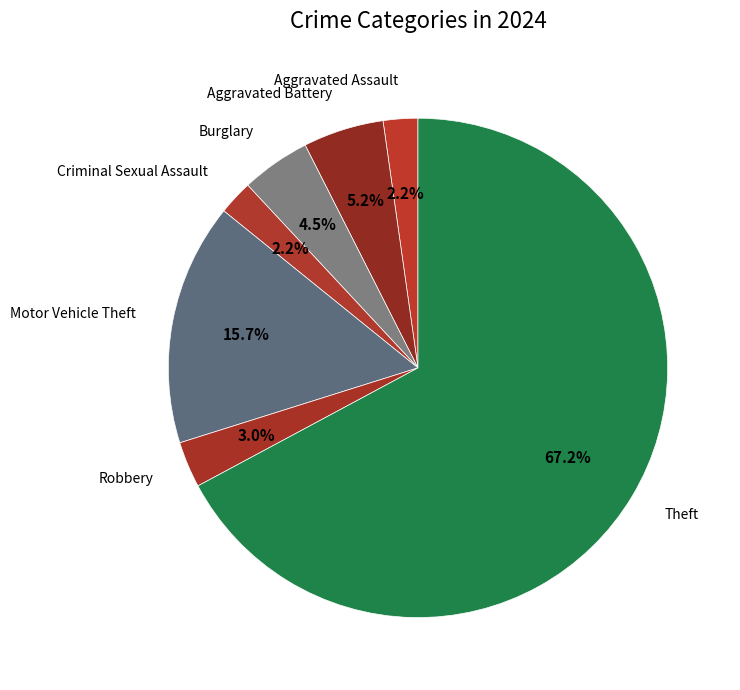

How many segments does this pie chart have?

7